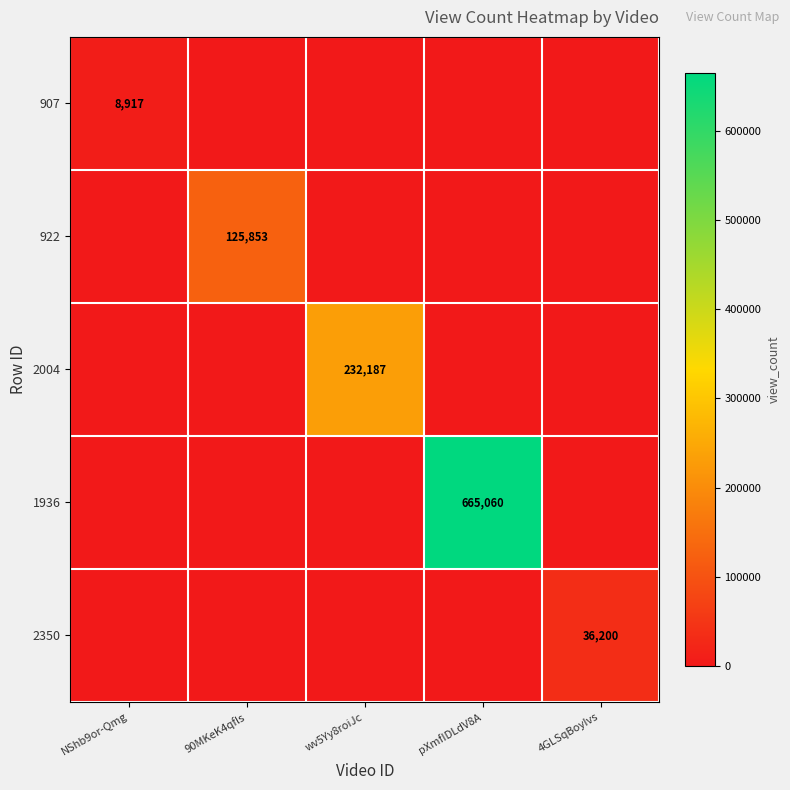

The value of 922 at 90MKeK4qfls is 77932. True or false?

False